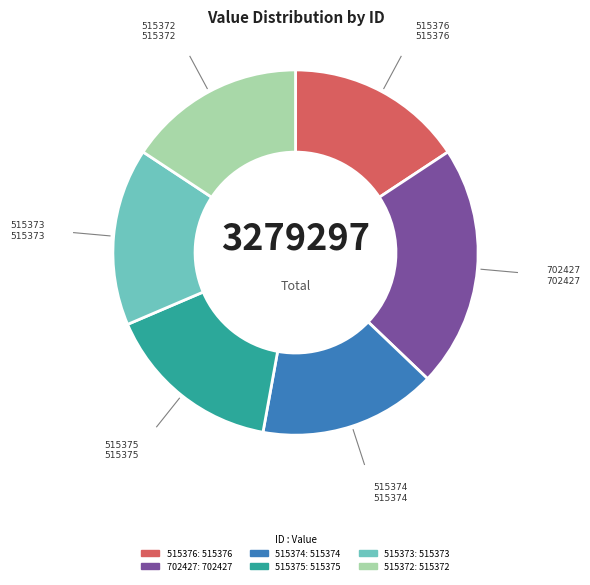

Approximately how many times larger is the value at 515375 compared to 515376?

1.0